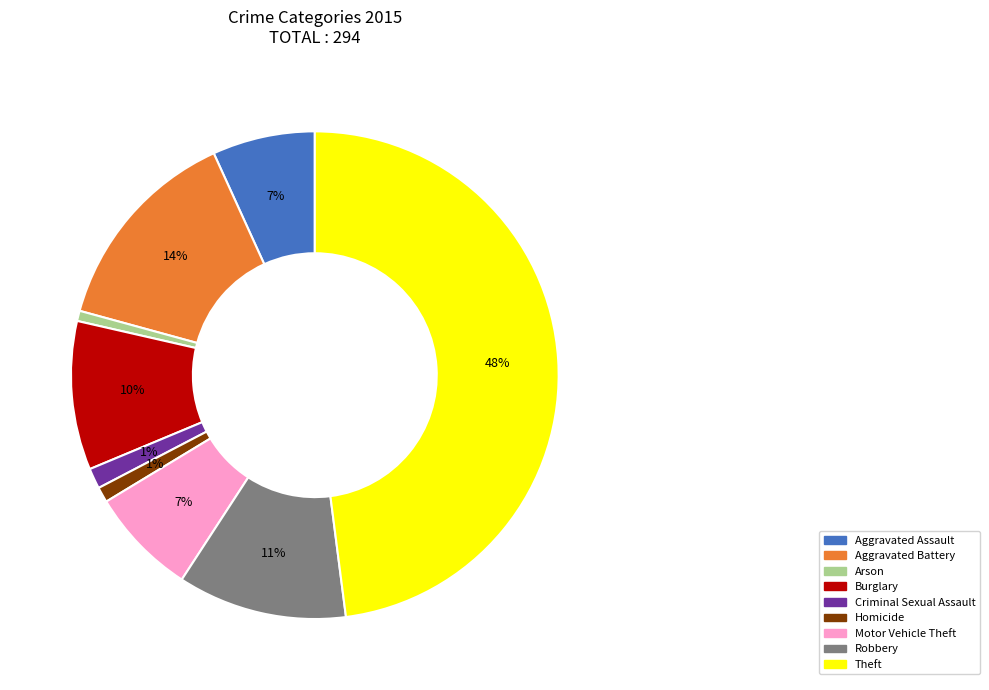

To the nearest percent, what is the difference between the Burglary and Theft slice percentages?

38%